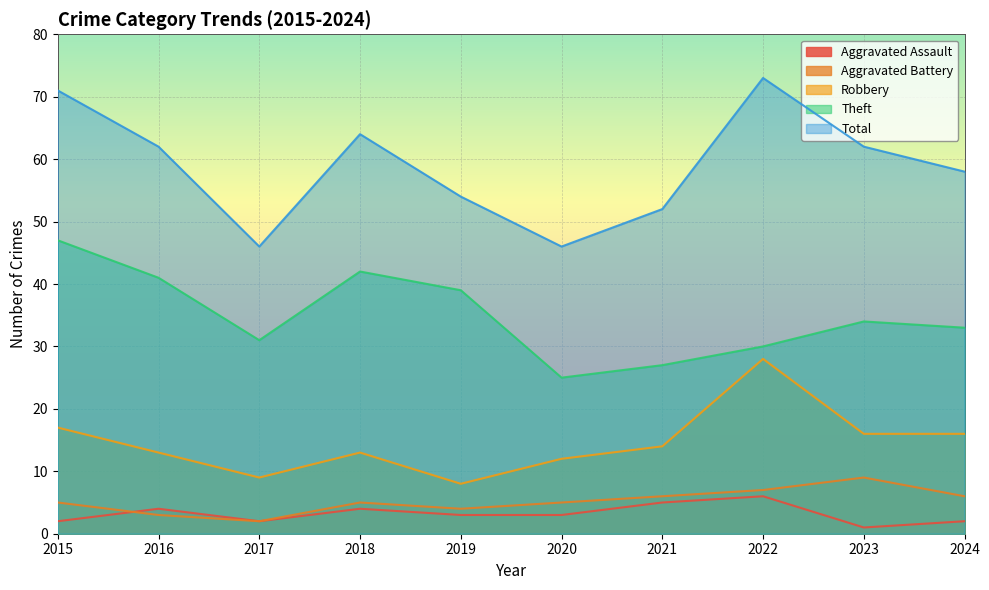

True or false: Robbery and Theft intersect in this chart.

False